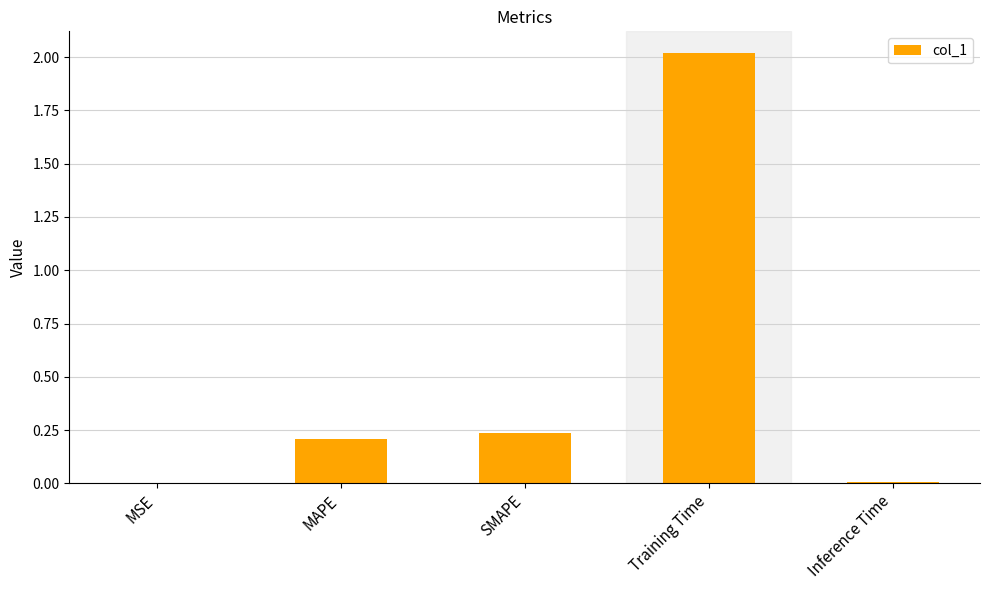

Which label corresponds to the largest value in the chart?

Training Time